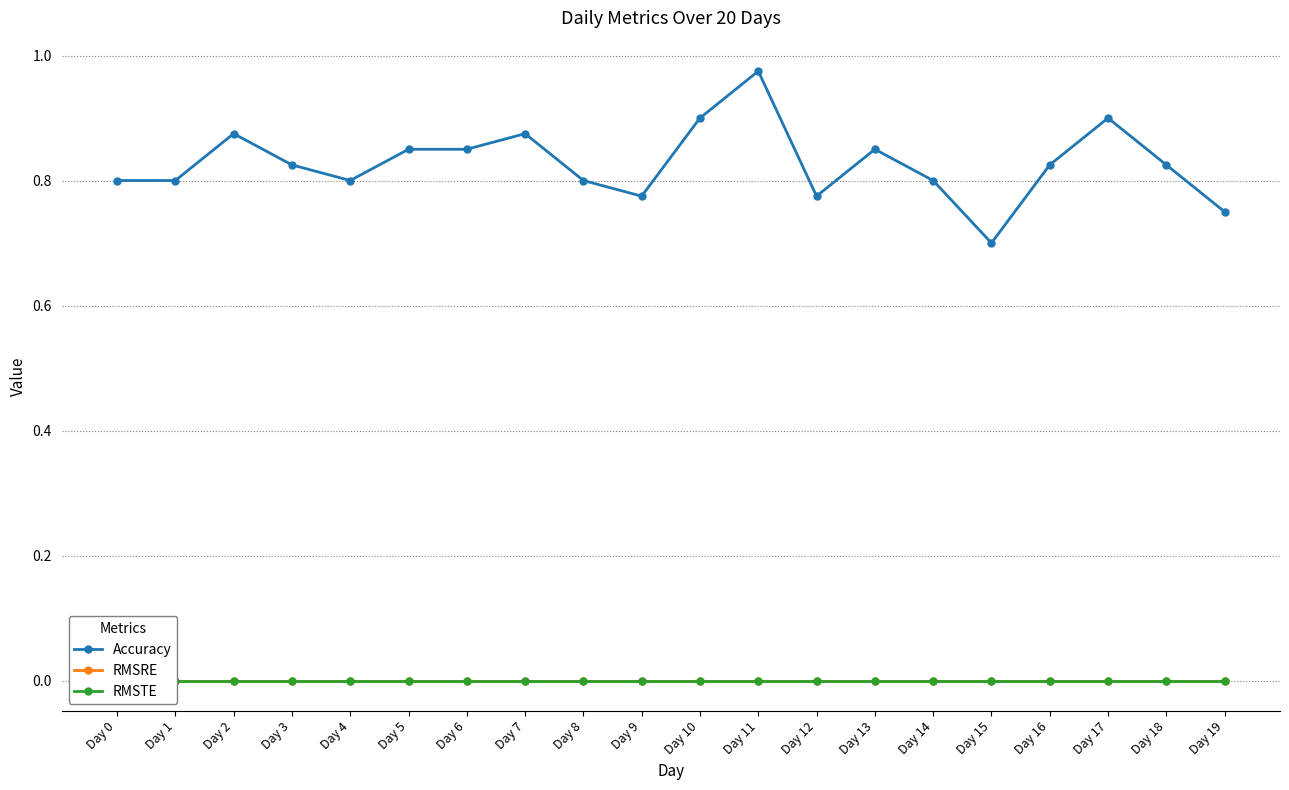

Reading right to left, transcribe all the data shown in this chart.

Accuracy: Day 19=0.8	Day 18=0.8	Day 17=0.9	Day 16=0.8	Day 15=0.7	Day 14=0.8	Day 13=0.8	Day 12=0.8	Day 11=1.0	Day 10=0.9	Day 9=0.8	Day 8=0.8	Day 7=0.9	Day 6=0.8	Day 5=0.8	Day 4=0.8	Day 3=0.8	Day 2=0.9	Day 1=0.8	Day 0=0.8
RMSRE: Day 19=0.0	Day 18=0.0	Day 17=0.0	Day 16=0.0	Day 15=0.0	Day 14=0.0	Day 13=0.0	Day 12=0.0	Day 11=0.0	Day 10=0.0	Day 9=0.0	Day 8=0.0	Day 7=0.0	Day 6=0.0	Day 5=0.0	Day 4=0.0	Day 3=0.0	Day 2=0.0	Day 1=0.0	Day 0=0.0
RMSTE: Day 19=0.0	Day 18=0.0	Day 17=0.0	Day 16=0.0	Day 15=0.0	Day 14=0.0	Day 13=0.0	Day 12=0.0	Day 11=0.0	Day 10=0.0	Day 9=0.0	Day 8=0.0	Day 7=0.0	Day 6=0.0	Day 5=0.0	Day 4=0.0	Day 3=0.0	Day 2=0.0	Day 1=0.0	Day 0=0.0